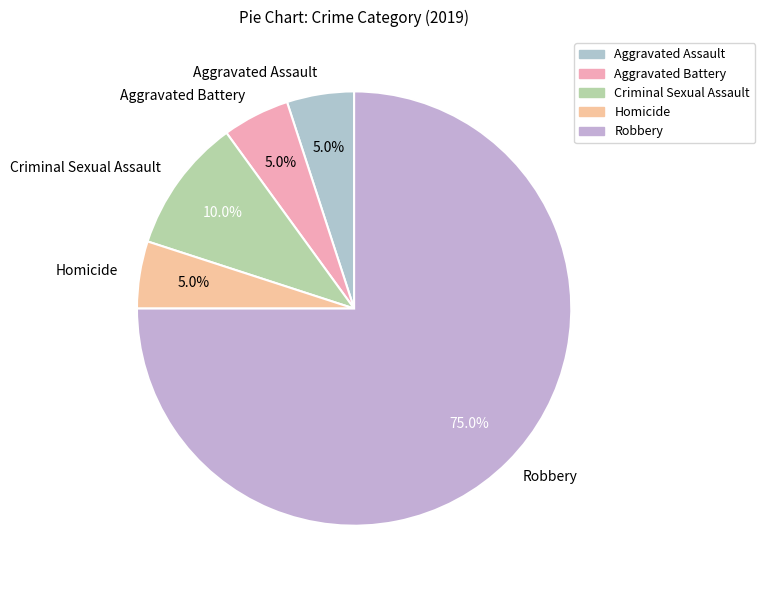

To the nearest percent, what is the difference between the Aggravated Assault and Criminal Sexual Assault slice percentages?

5%